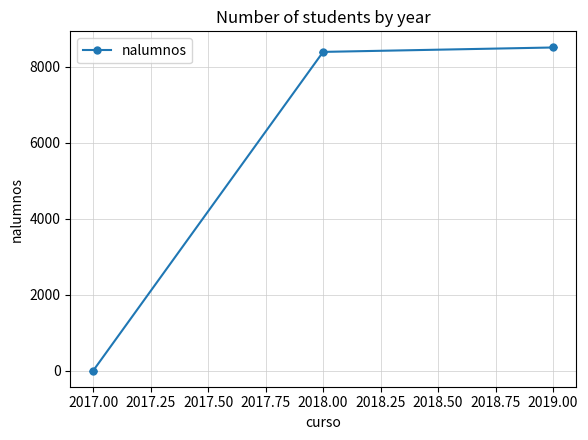

Rank the categories by value from highest to lowest.

2019.00, 2018.00, 2017.00